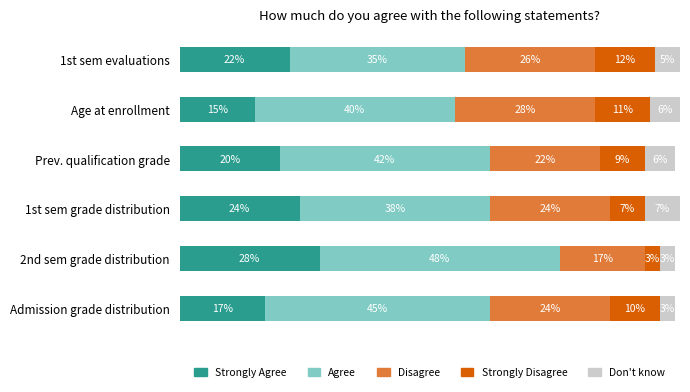

What are all the series names shown in the legend?

Strongly Agree, Agree, Disagree, Strongly Disagree, Don't know